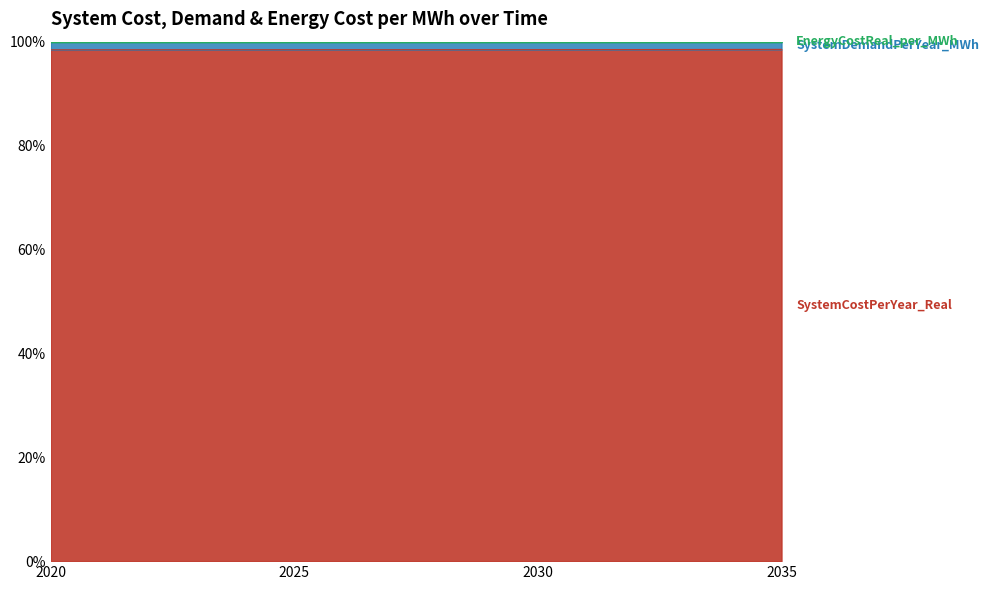

Which series has the largest total across all categories?

SystemCostPerYear_Real